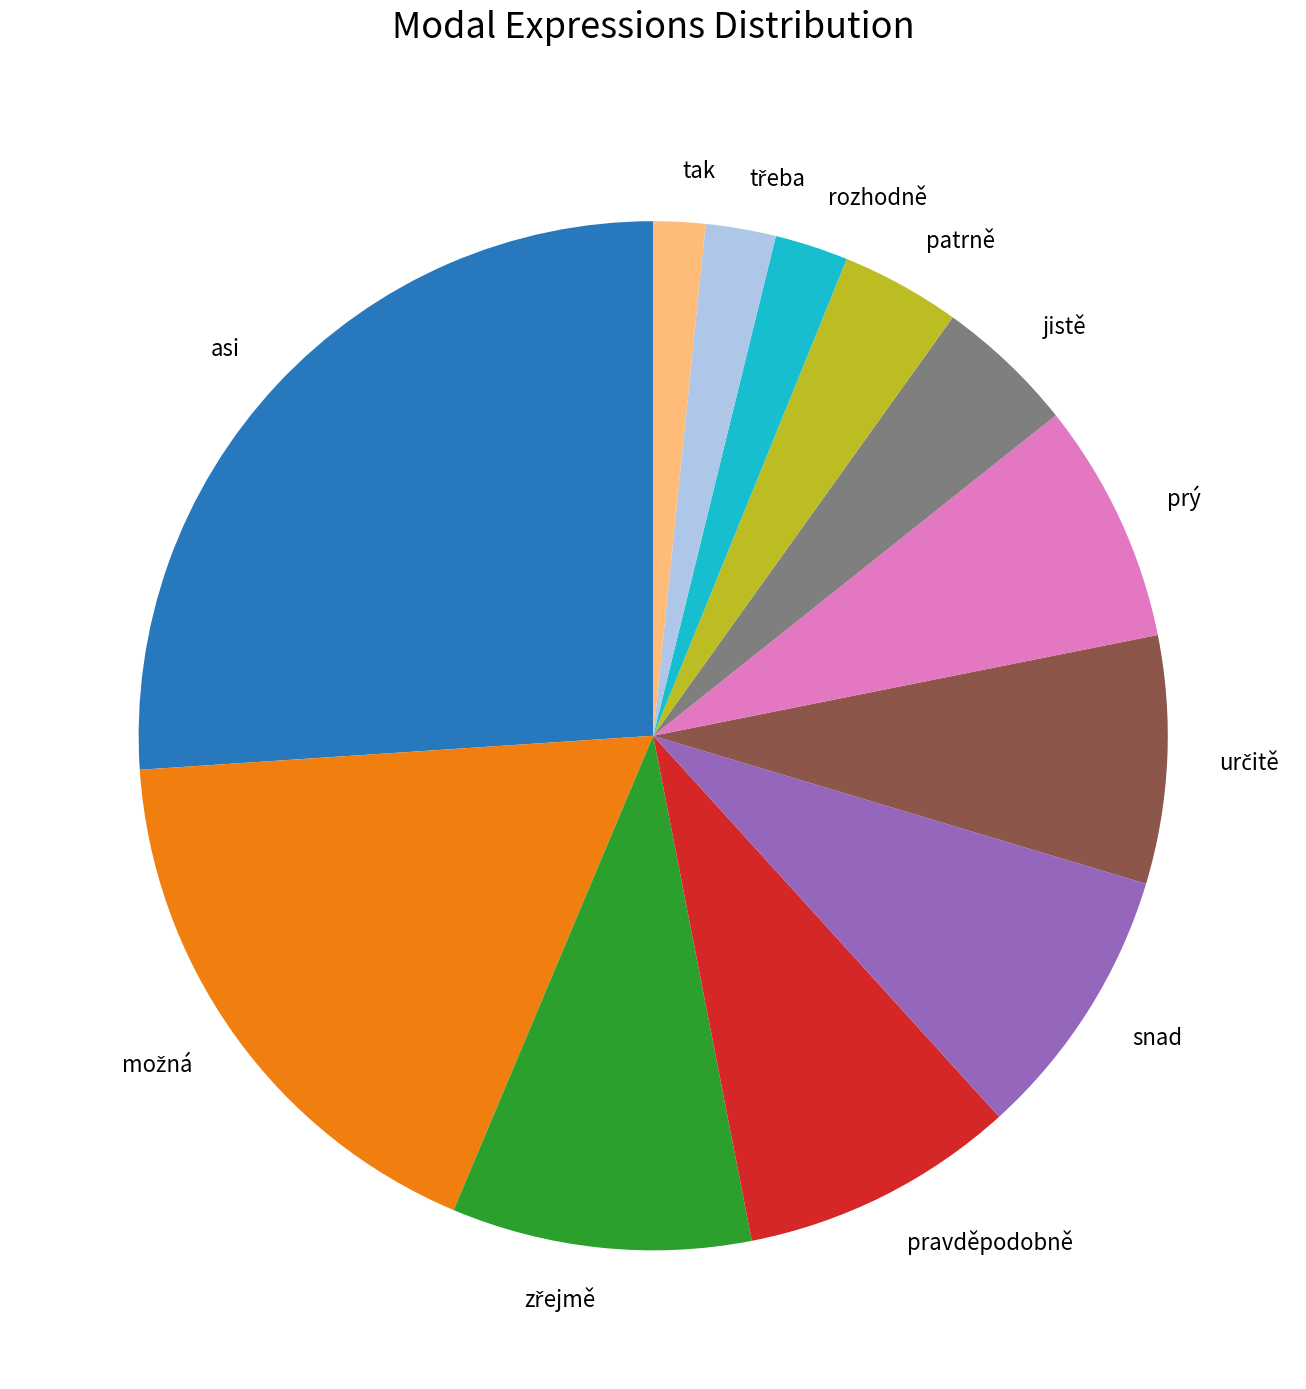

Is jistě the majority of the pie?

No